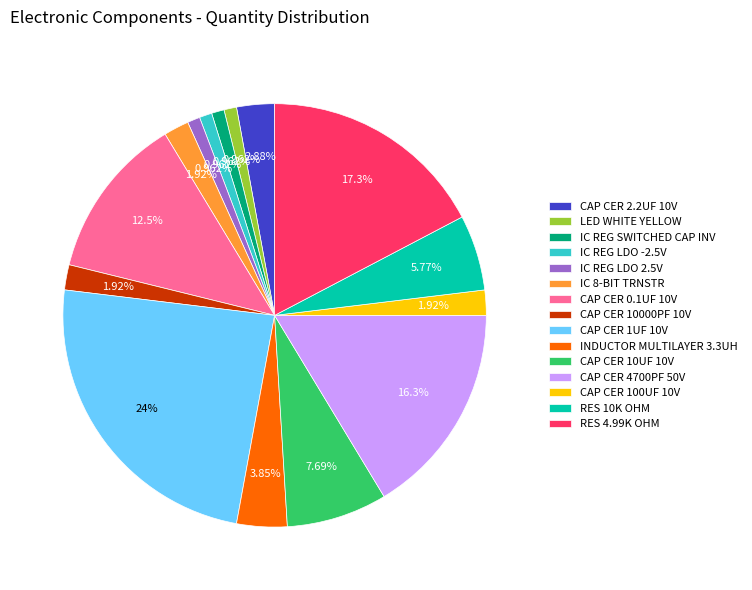

How much of the chart is everything except LED WHITE YELLOW?

99.0%